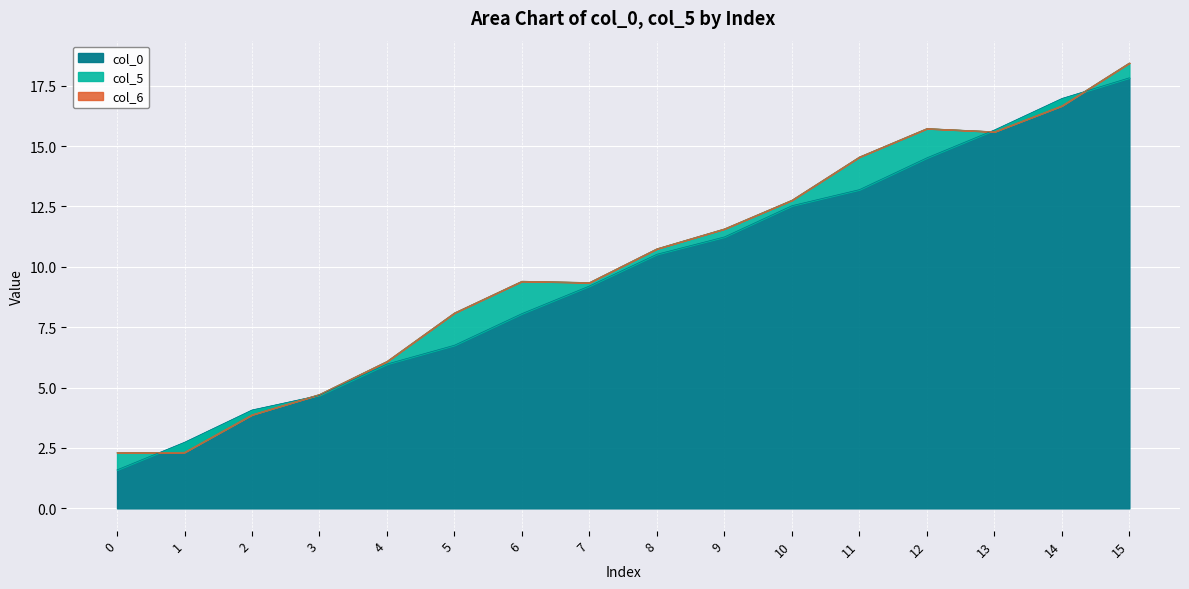

The col_0 series shows 18.4 at 8. True or false?

False